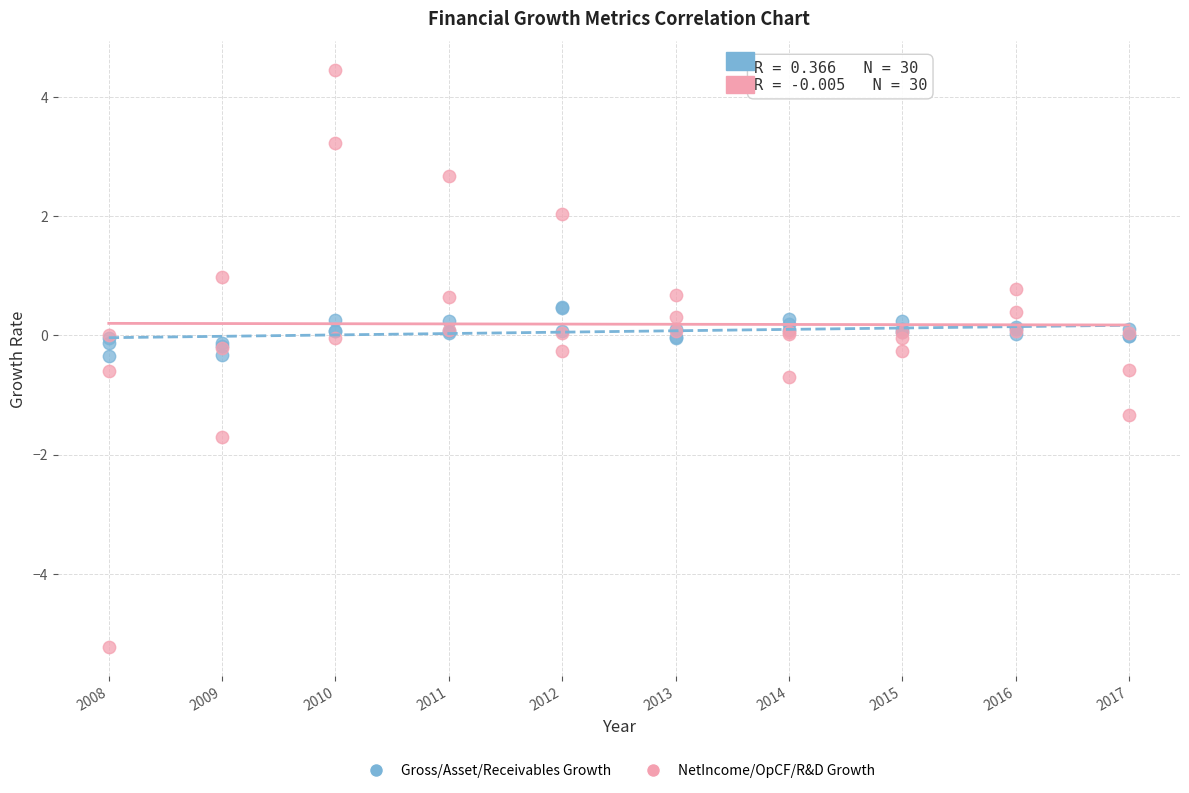

Which series contains the highest Y value?

NetIncome/OpCF/R&D Growth